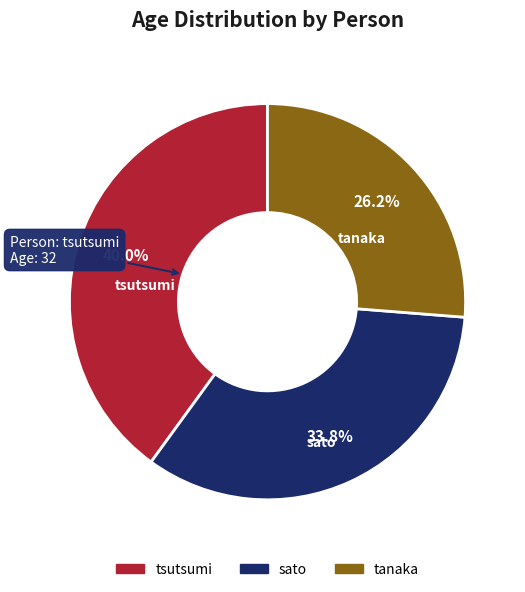

To the nearest percent, what is the difference between the tsutsumi and tanaka slice percentages?

14%